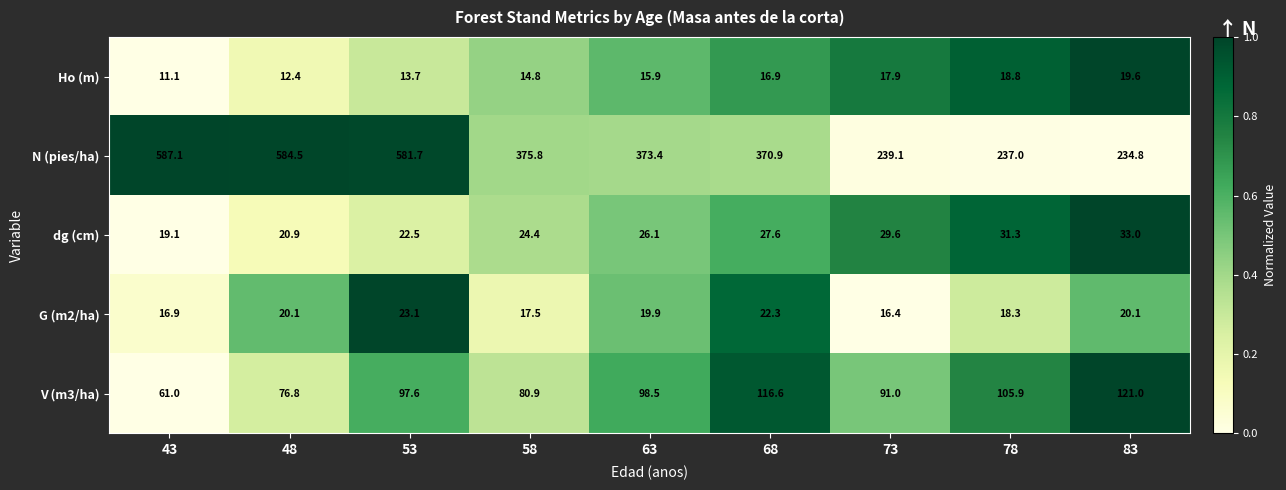

Between 53 and 63, which series saw the biggest shift?

N (pies/ha)